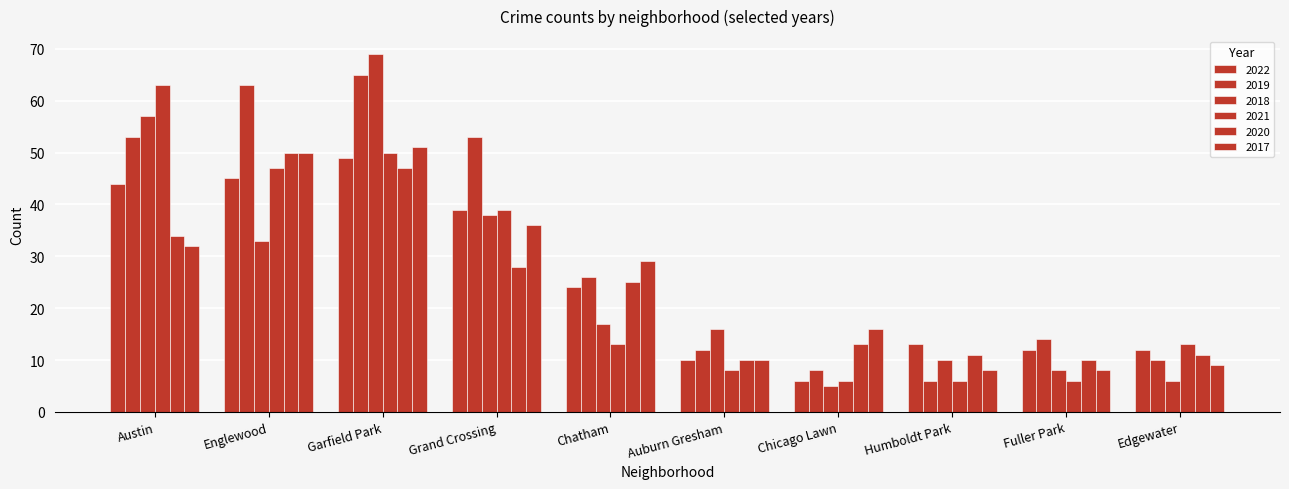

What position from the left is Edgewater?

10